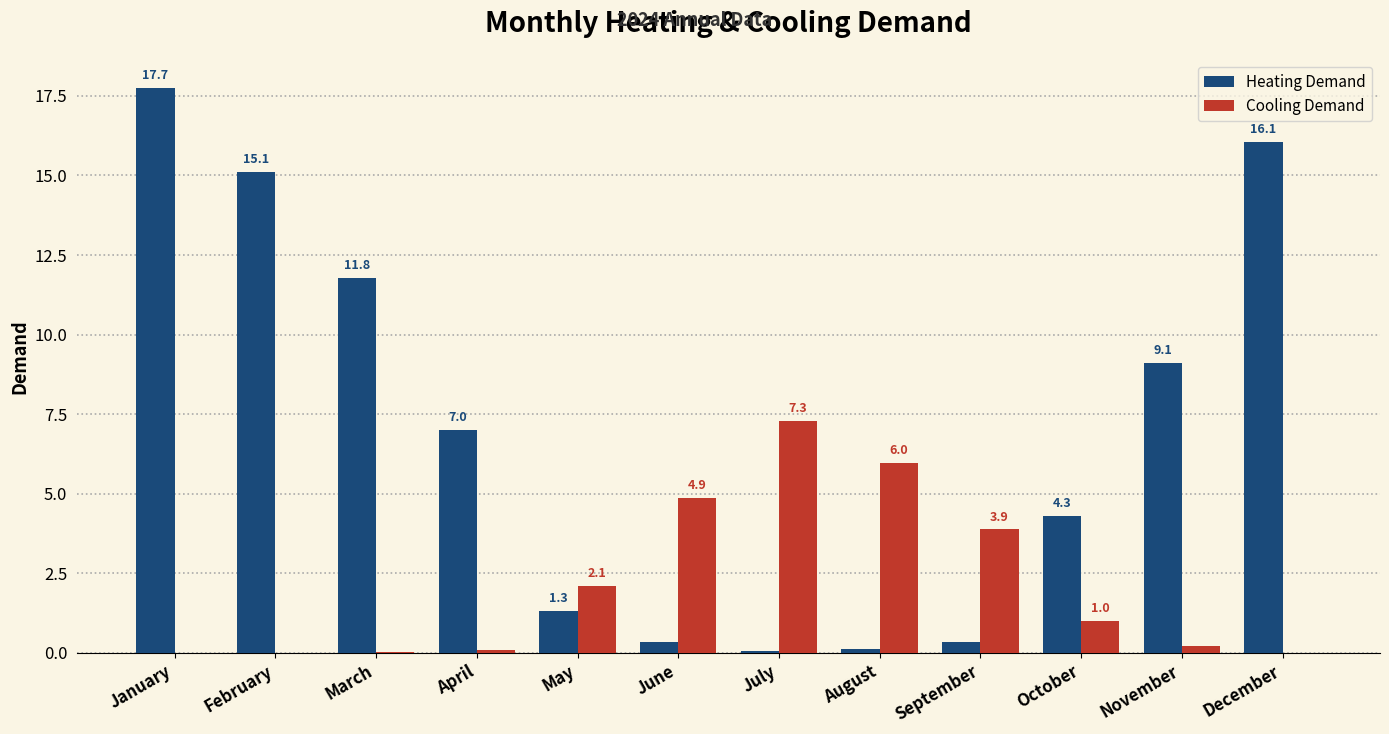

What is the sum of the Cooling Demand values at July and March?

7.3